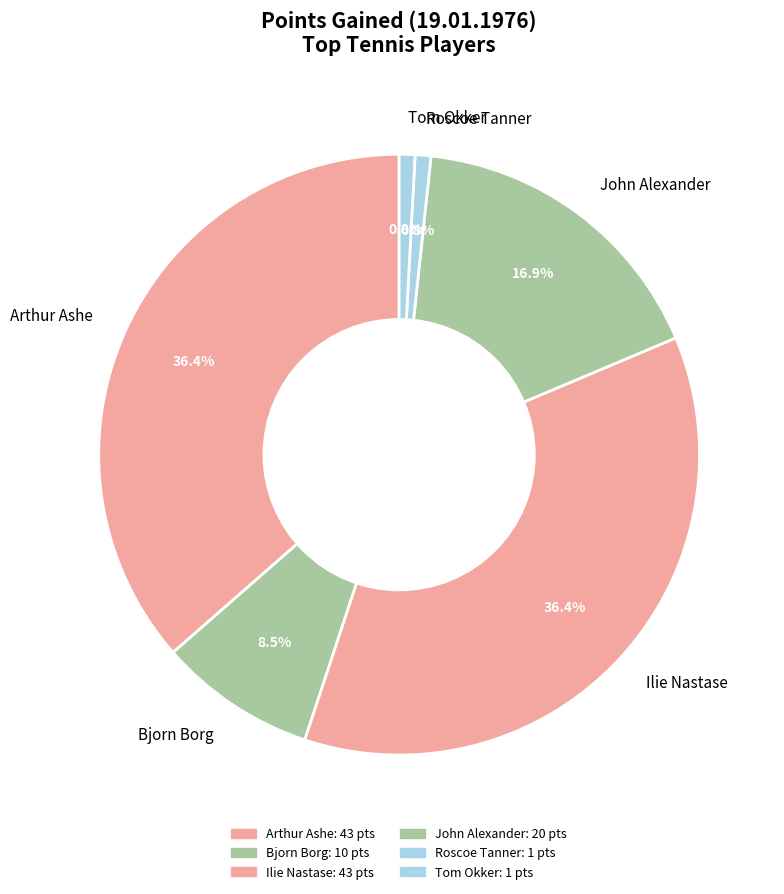

Which has a higher value, Tom Okker or Bjorn Borg?

Bjorn Borg